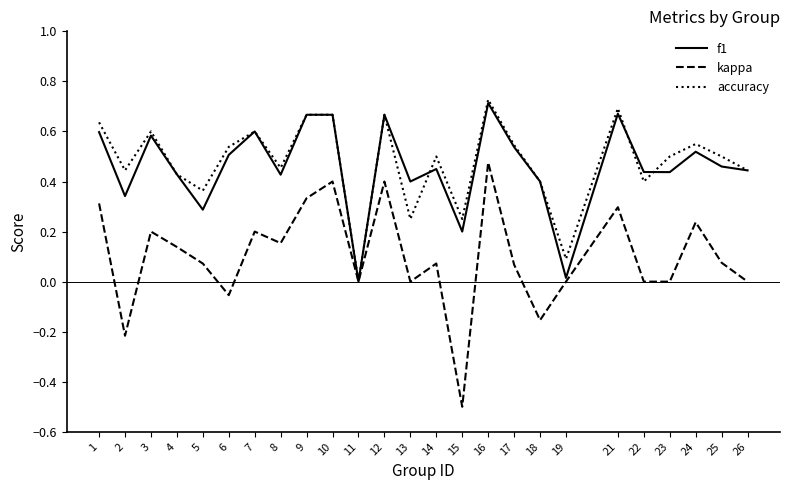

The accuracy series shows 0.3 at 17. True or false?

False